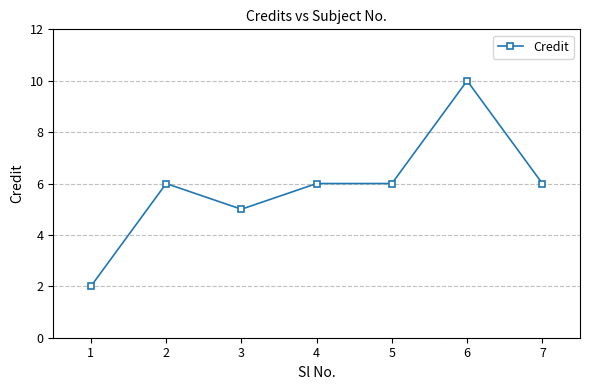

What is the approximate value at 3?

5